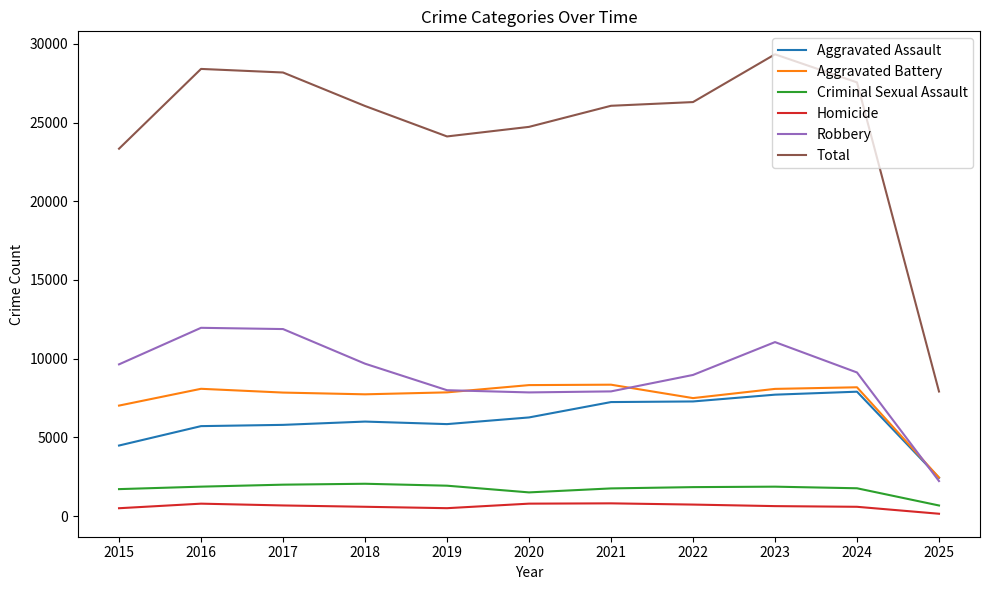

Which series has the largest total across all categories?

Total